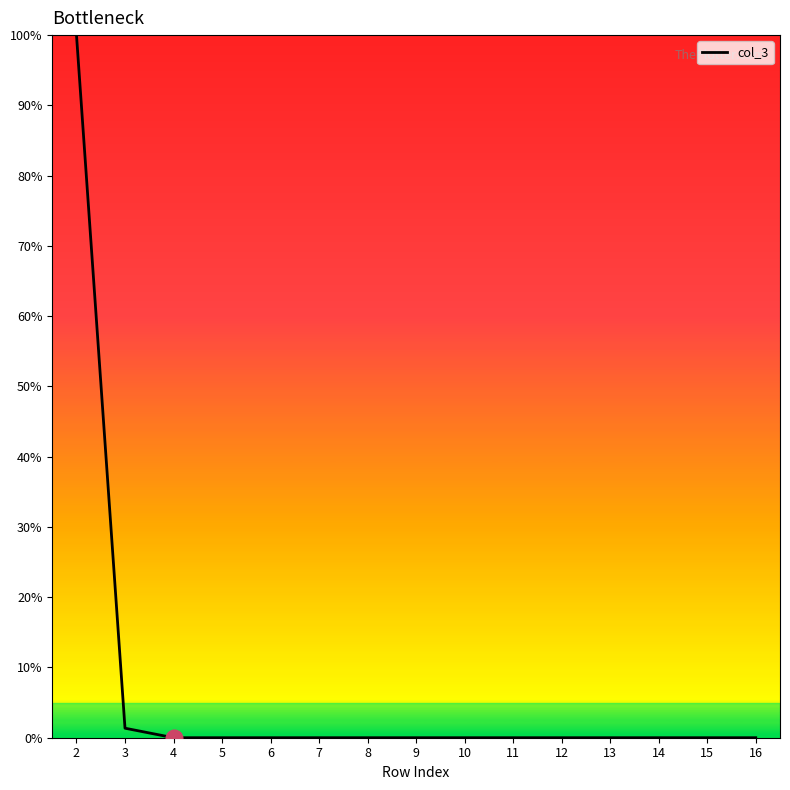

Does the chart display data point markers on the line(s)?

No